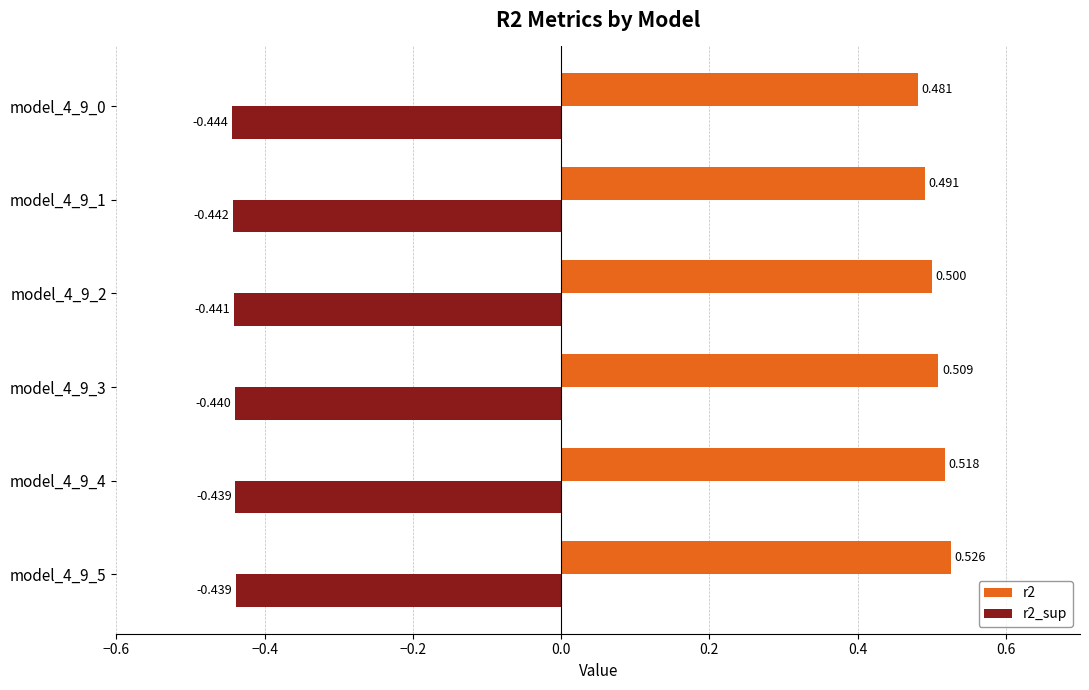

Is the value of r2_sup at model_4_9_5 greater than the value of r2 at model_4_9_5?

No